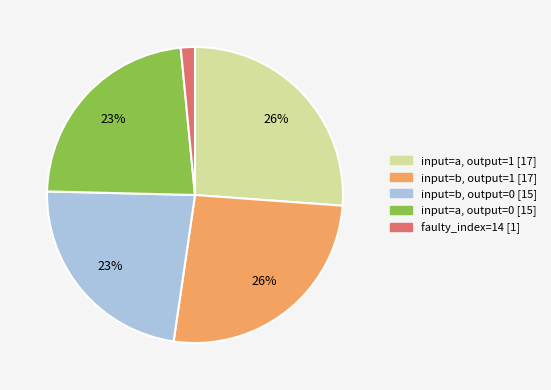

To the nearest percent, what is the average slice percentage?

20%